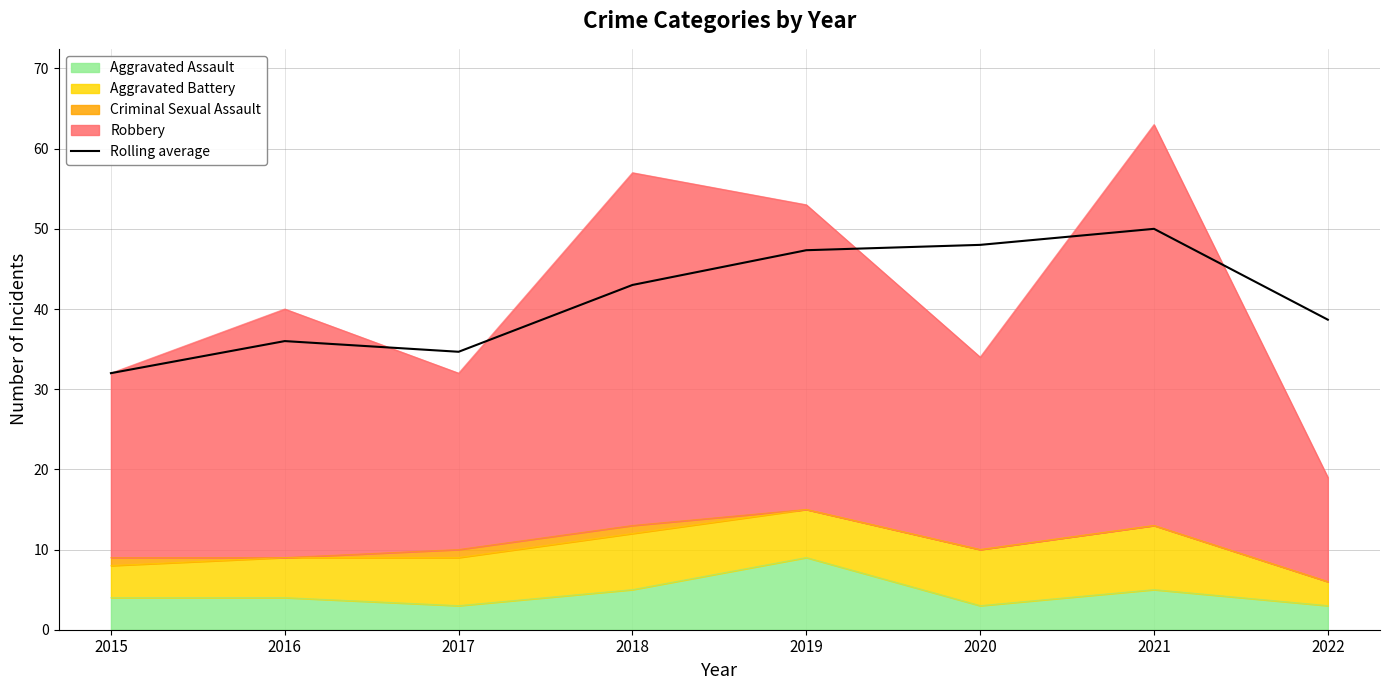

Which has a higher value, 2015 or 2021?

2021